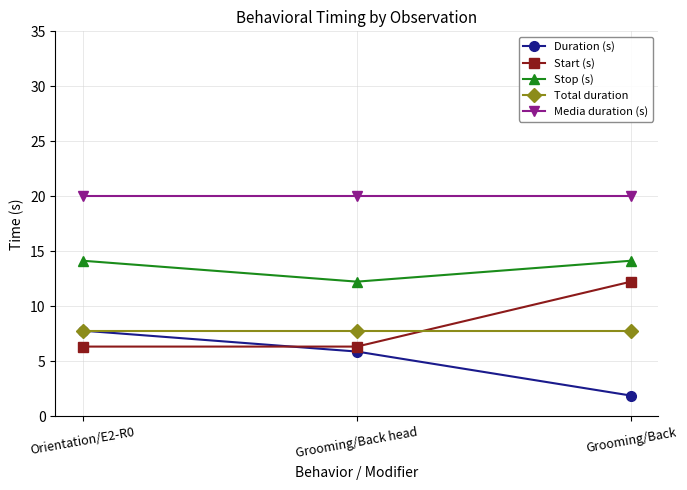

What position from the left is Orientation/E2-R0?

1